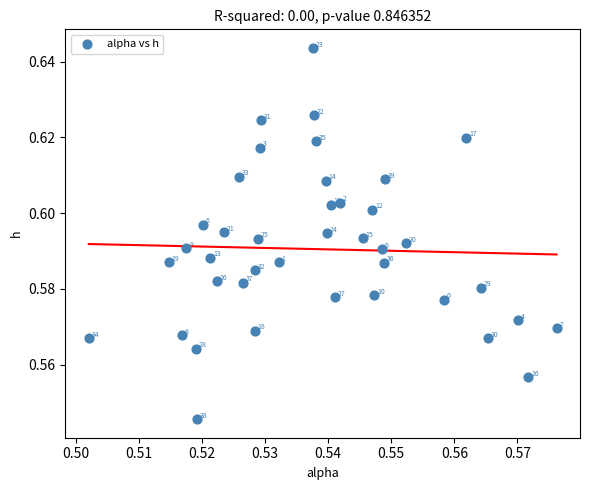

How many points are shown in the scatter plot?

40